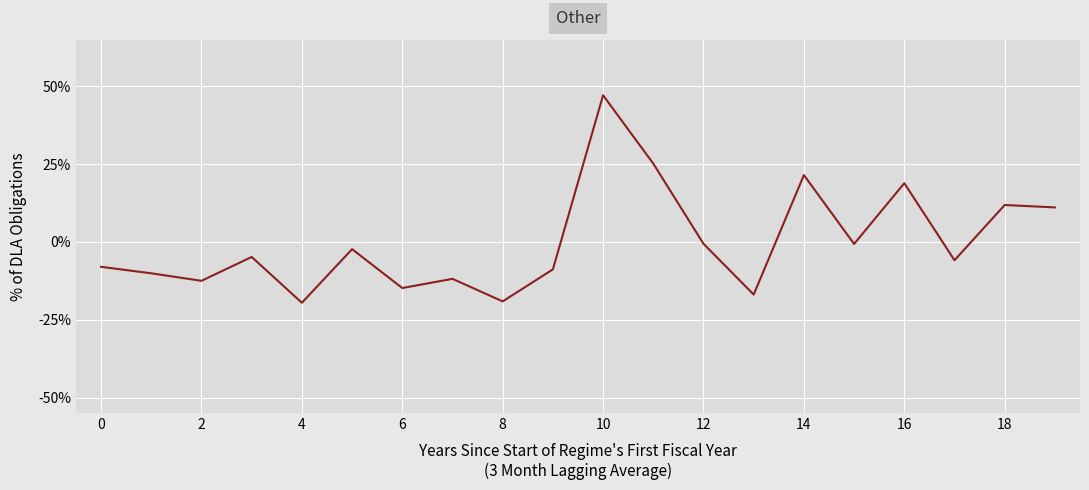

At which label is the value closest to 0?

12